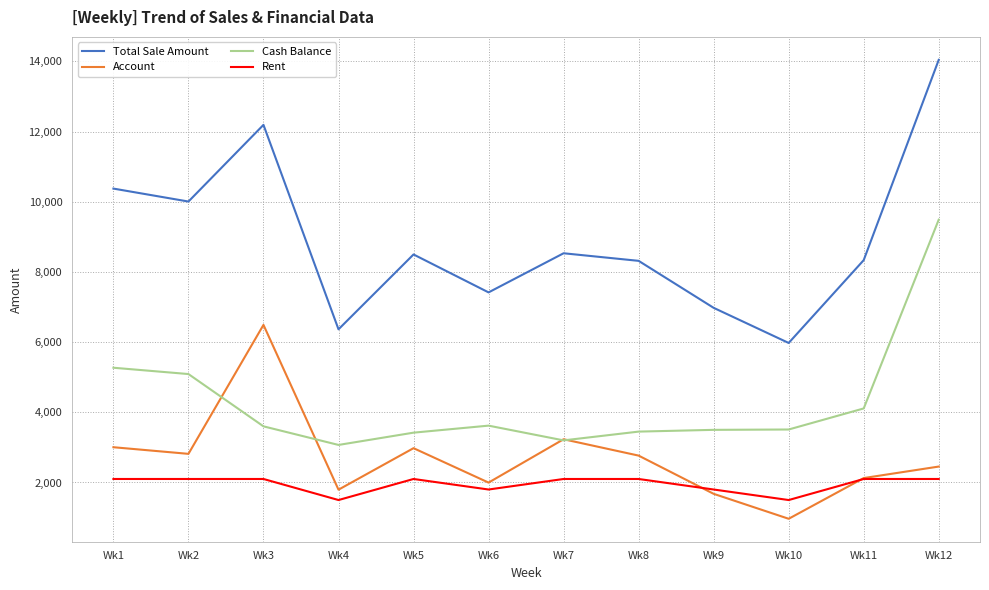

The Account series shows 1133 at Wk5. True or false?

False